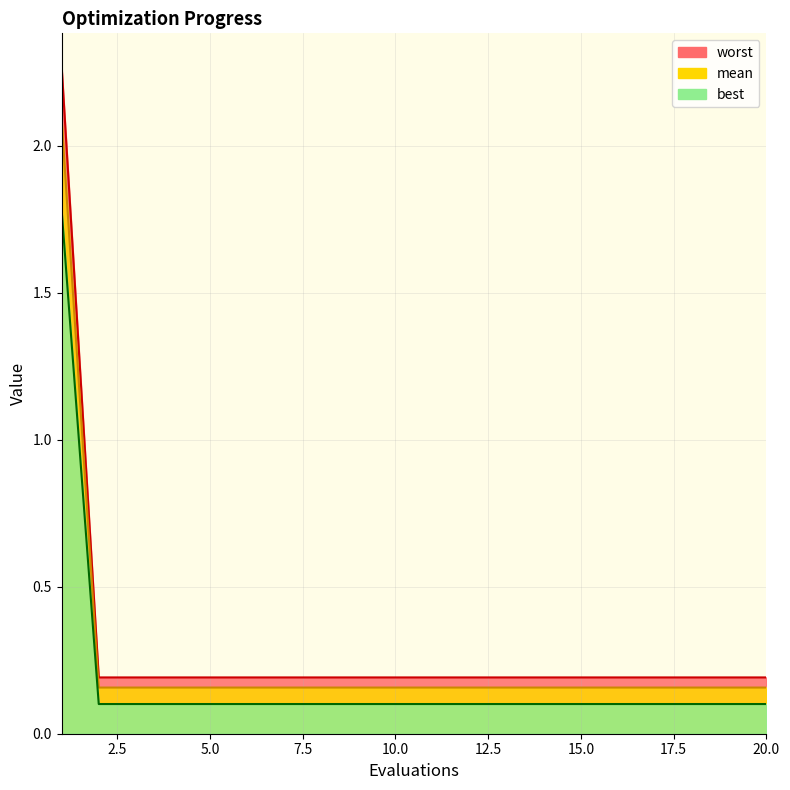

Reading left to right, what are all the values shown in this chart?

mean: 1=2.3	2=0.2	3=0.2	4=0.2	5=0.2	6=0.2	7=0.2	8=0.2	9=0.2	10=0.2	11=0.2	12=0.2	13=0.2	14=0.2	15=0.2	16=0.2	17=0.2	18=0.2	19=0.2	20=0.2
best: 1=2.1	2=0.2	3=0.2	4=0.2	5=0.2	6=0.2	7=0.2	8=0.2	9=0.2	10=0.2	11=0.2	12=0.2	13=0.2	14=0.2	15=0.2	16=0.2	17=0.2	18=0.2	19=0.2	20=0.2
worst: 1=1.8	2=0.1	3=0.1	4=0.1	5=0.1	6=0.1	7=0.1	8=0.1	9=0.1	10=0.1	11=0.1	12=0.1	13=0.1	14=0.1	15=0.1	16=0.1	17=0.1	18=0.1	19=0.1	20=0.1